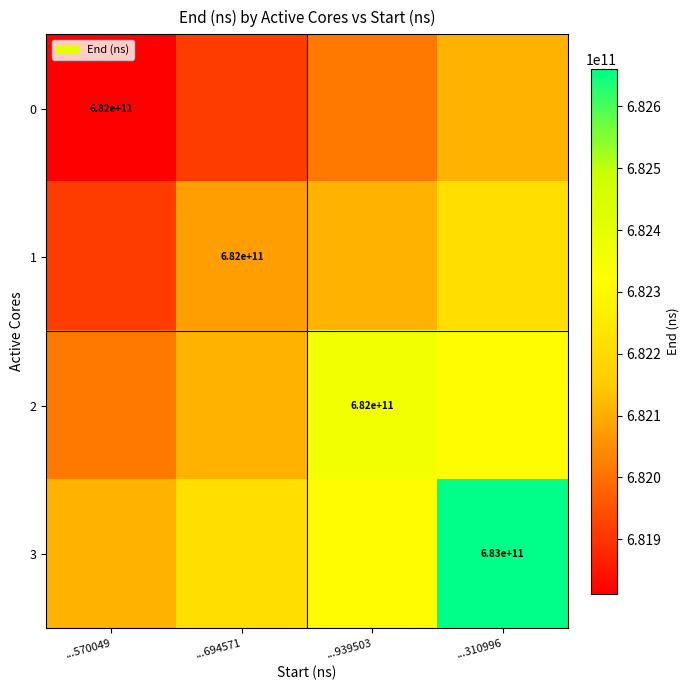

The 2 series shows 682000000000 at ...939503. True or false?

True